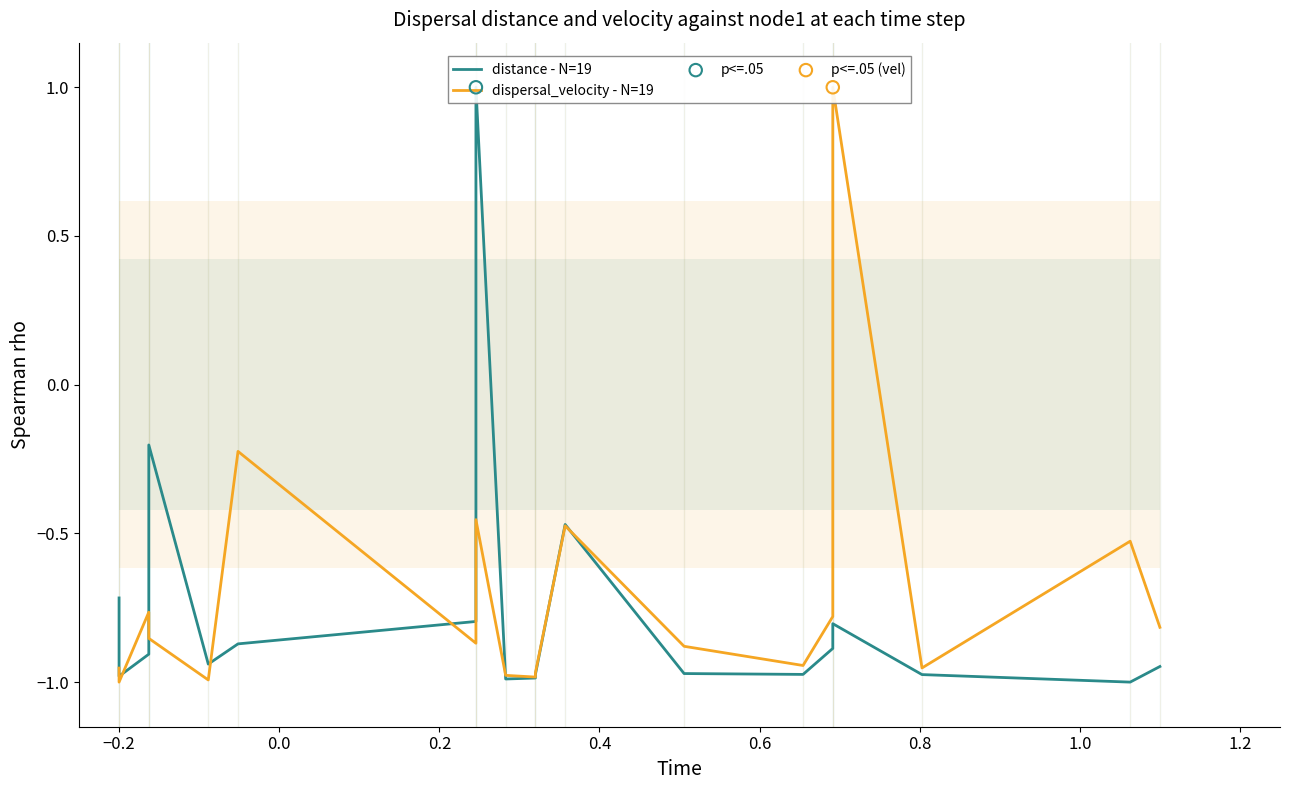

What are all the series names shown in the legend?

distance - N=19, dispersal_velocity - N=19